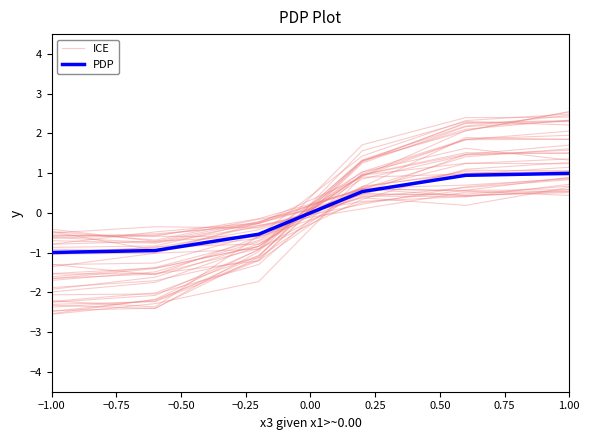

Count the number of data series in this chart.

2